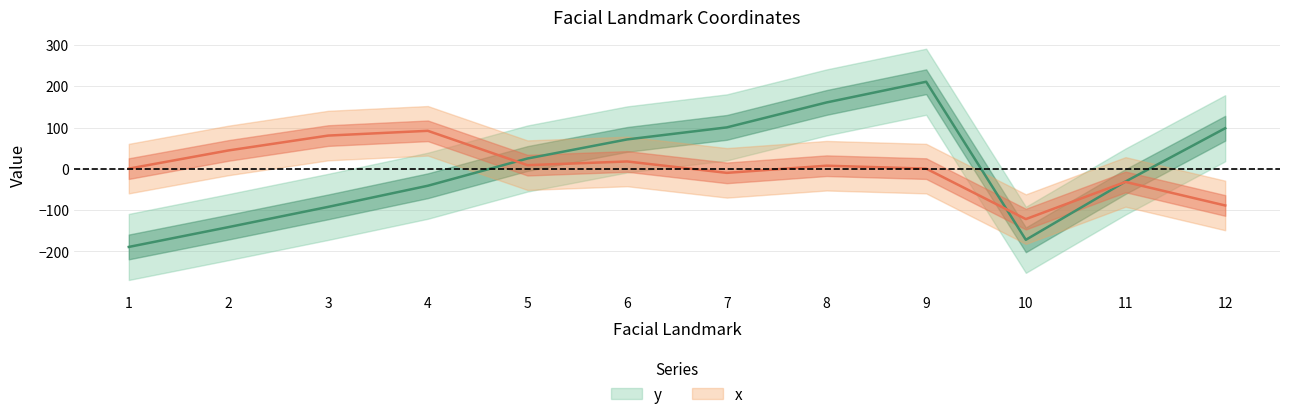

Where is x nearest to the value -14?

7